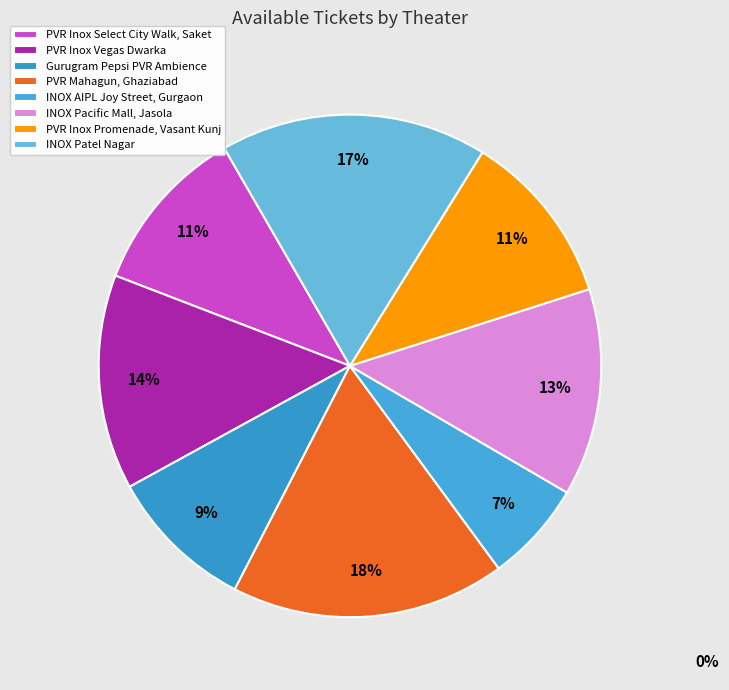

To the nearest percent, what percentage of the pie is PVR Inox Vegas Dwarka?

14%